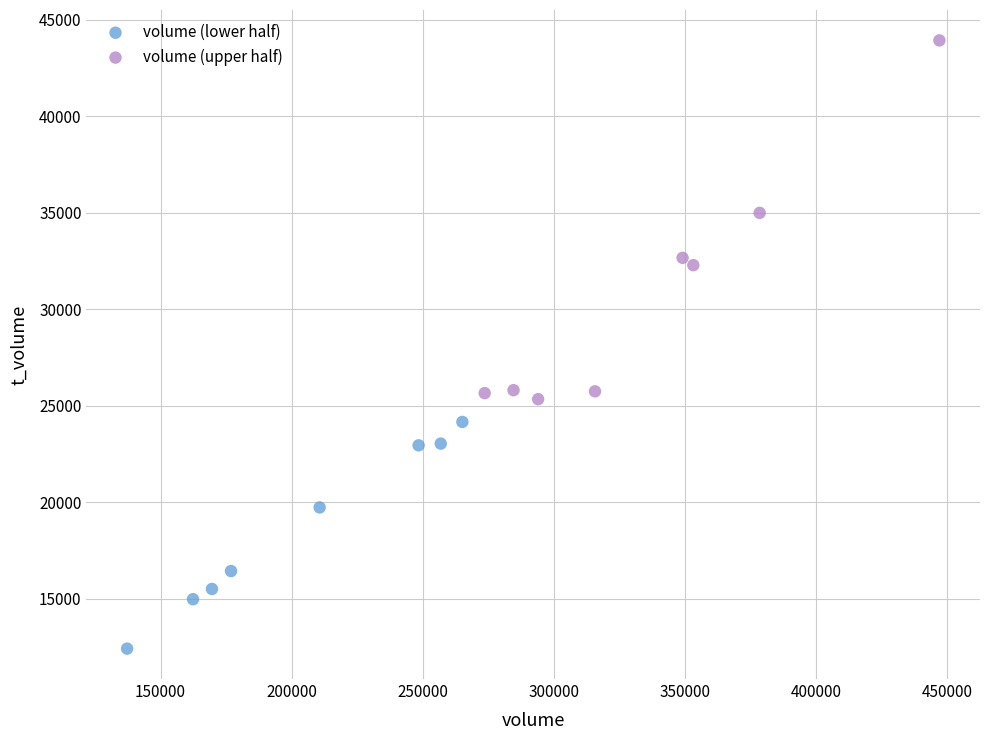

Which series has the widest spread of Y values?

volume (upper half)